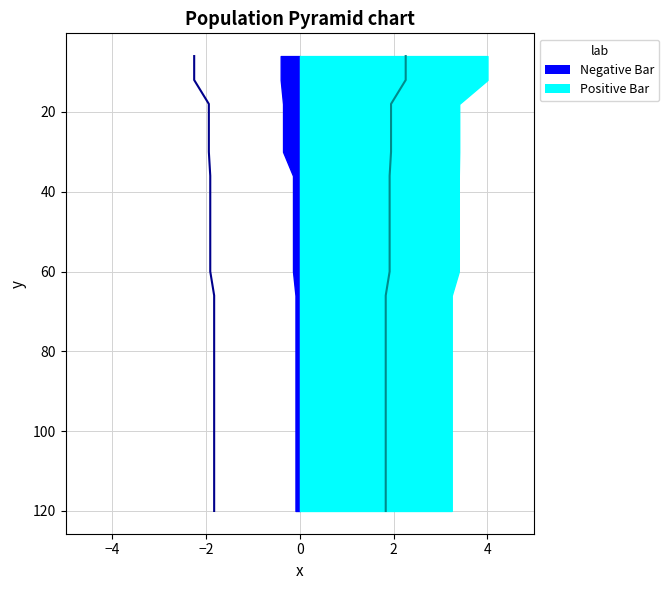

True or false: mean (pos) has more than 1 interior local peaks.

False